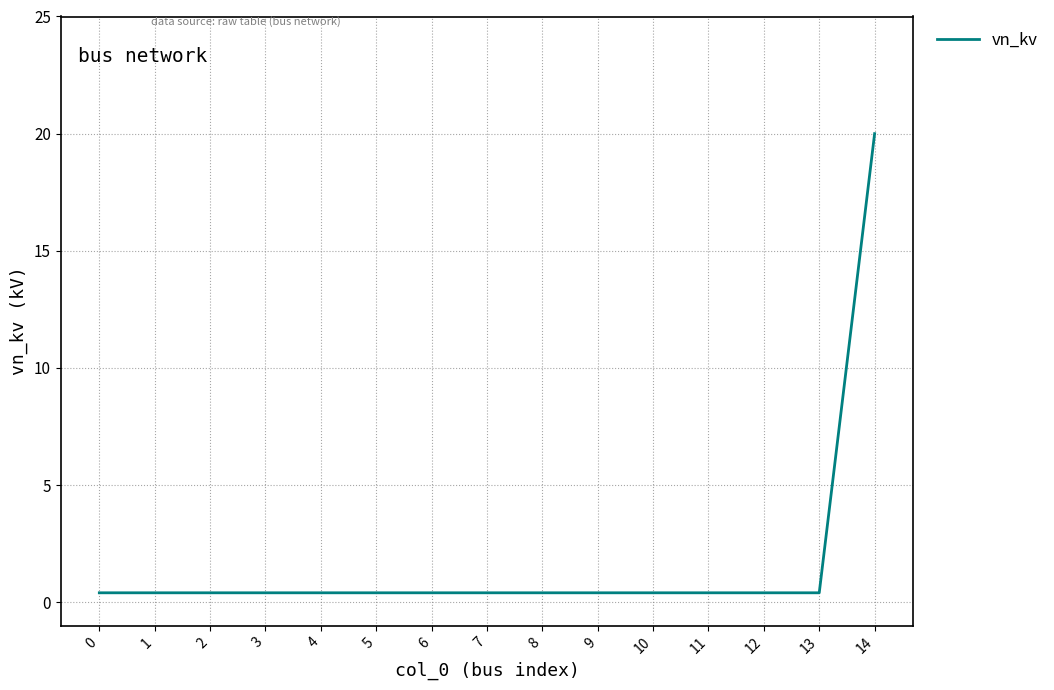

True or false: the data shows 0.4 at 10.

True